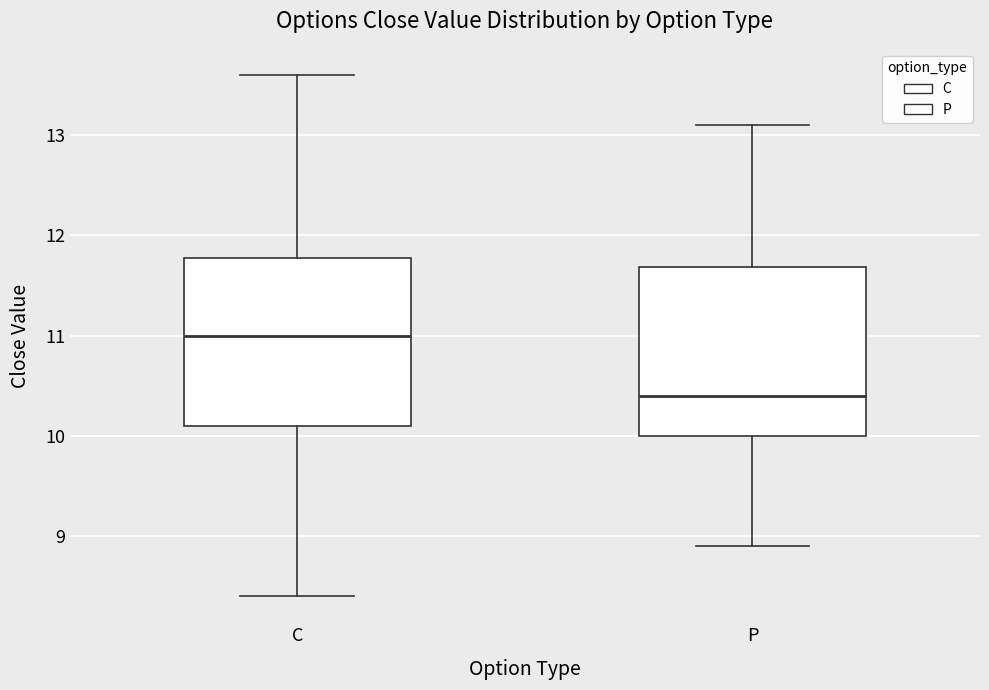

Reading left to right, transcribe this box plot: for each box, give where its median line is, the range the box spans, and where its two whiskers end, as read against the y-axis. The values are not printed on the chart, so give them approximately, as read against the axis.

C: median 11.0, box 10.1 to 11.8, whiskers 8.4 to 13.6
P: median 10.4, box 10.0 to 11.7, whiskers 8.9 to 13.1